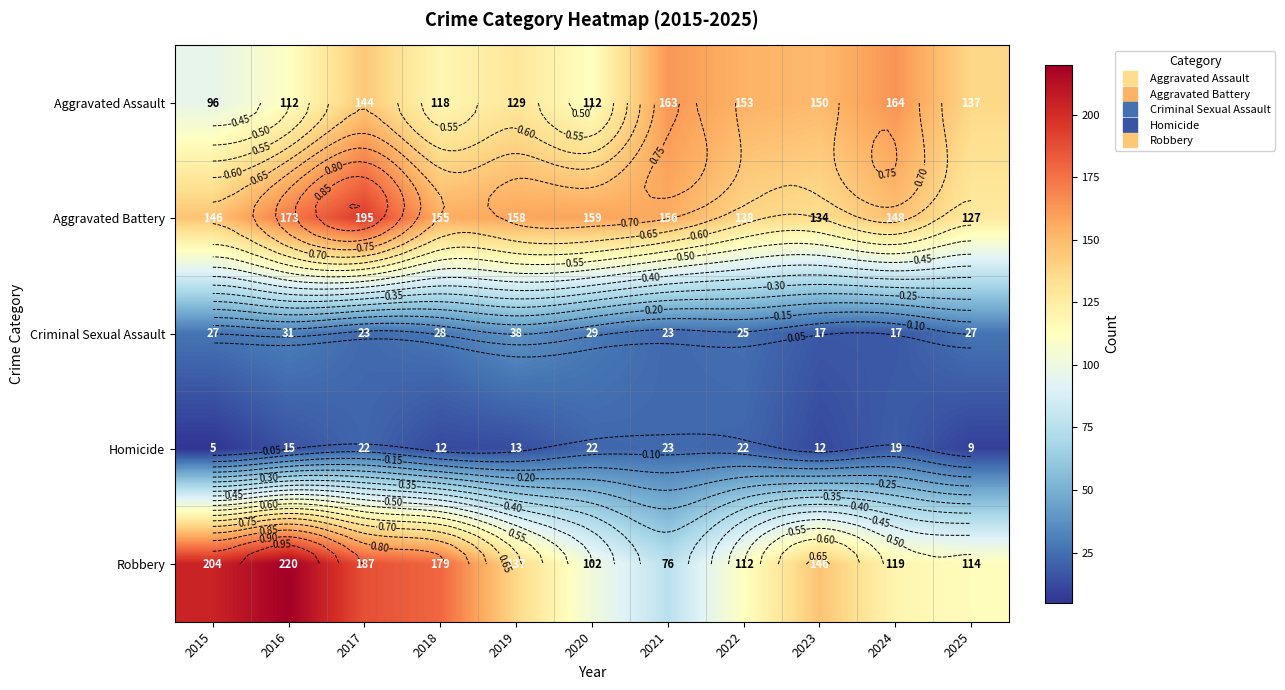

List the series in order of their peak value, highest first.

Robbery, Aggravated Battery, Aggravated Assault, Criminal Sexual Assault, Homicide